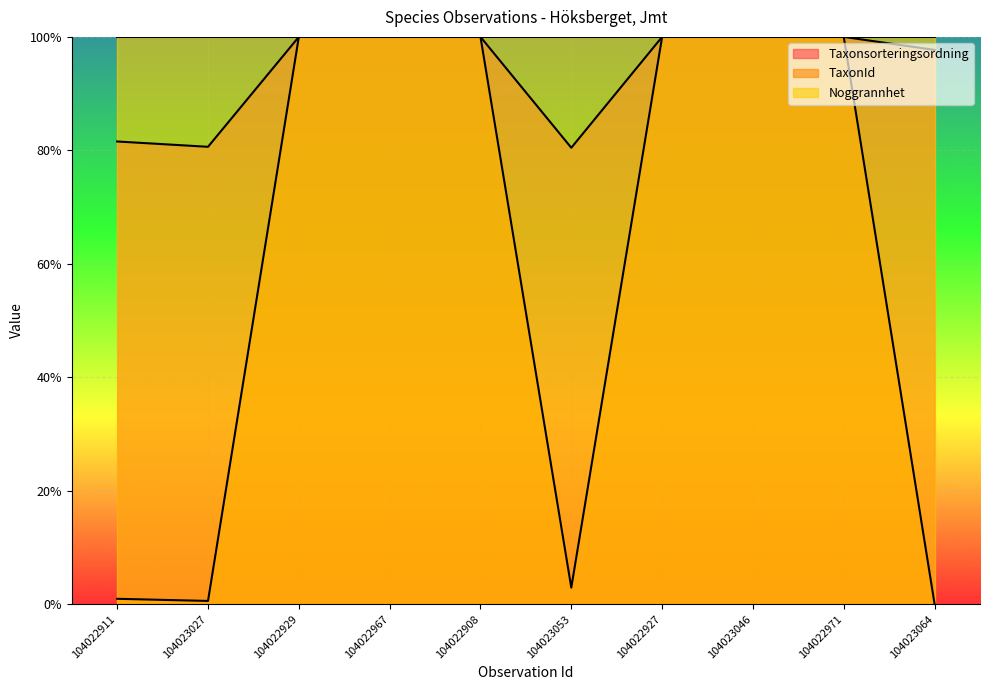

Does the chart display data point markers on the line(s)?

No